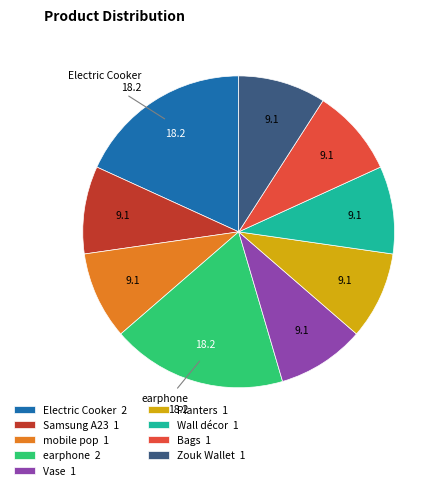

How many segments does this pie chart have?

9